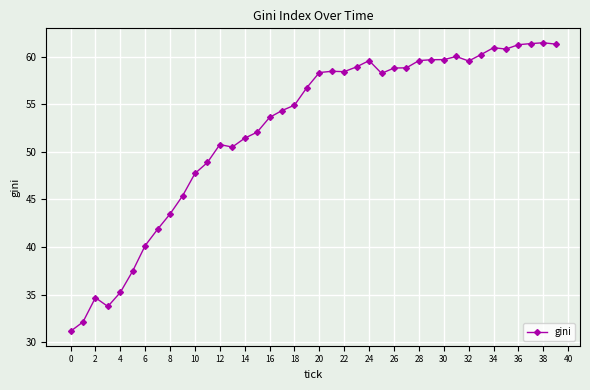

True or false: there are more than 1 points higher than both neighbors.

True